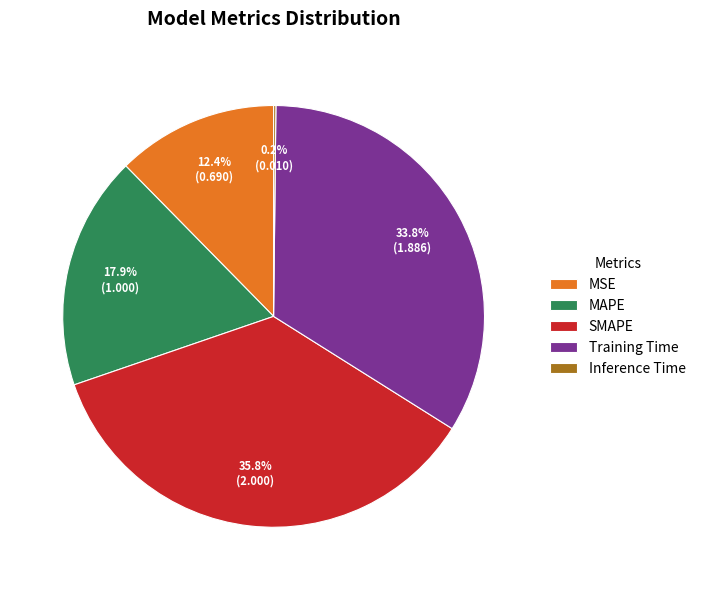

Is there any slice that represents more than half of the pie?

No